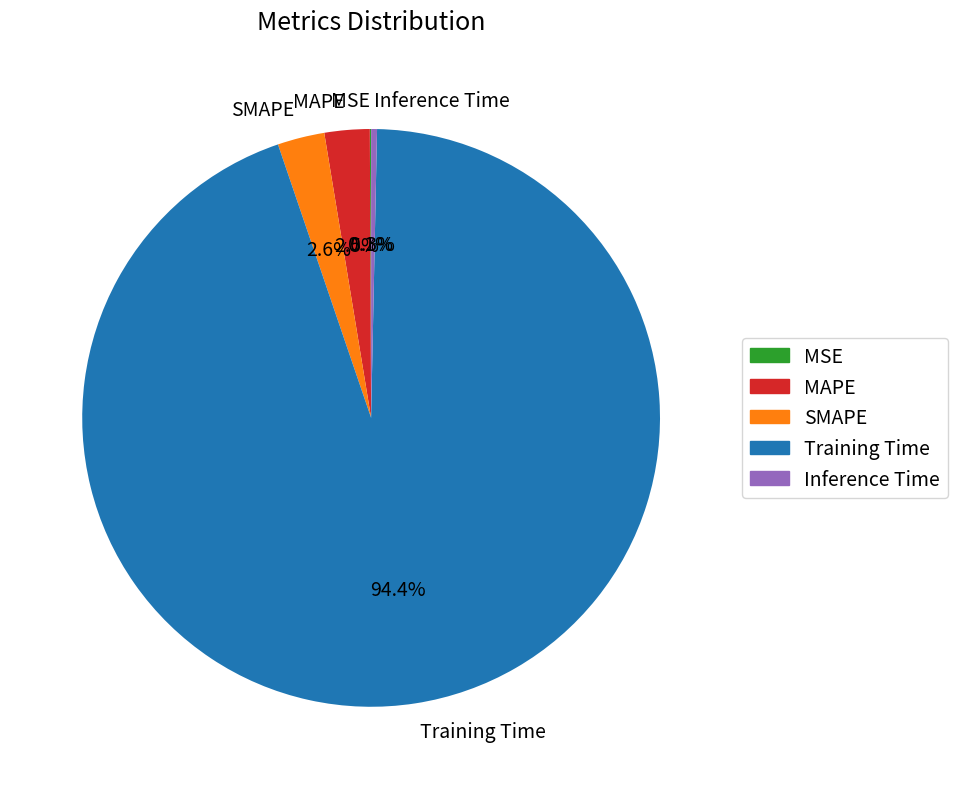

Is it true that SMAPE is 3% of the pie?

True